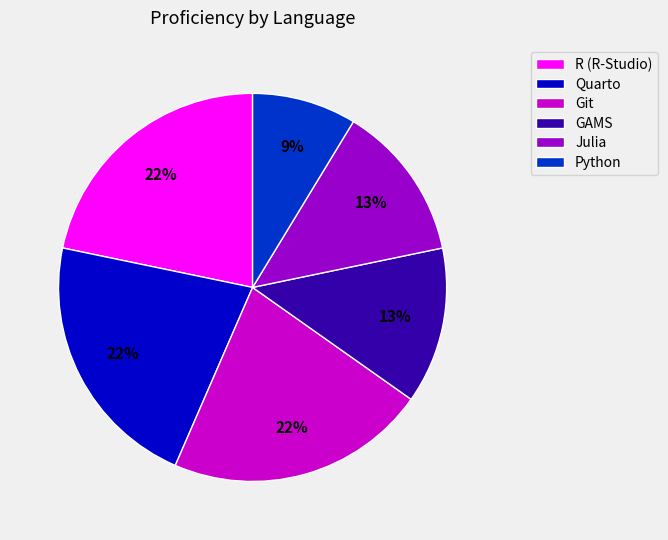

Does Python represent more than half of the total?

No